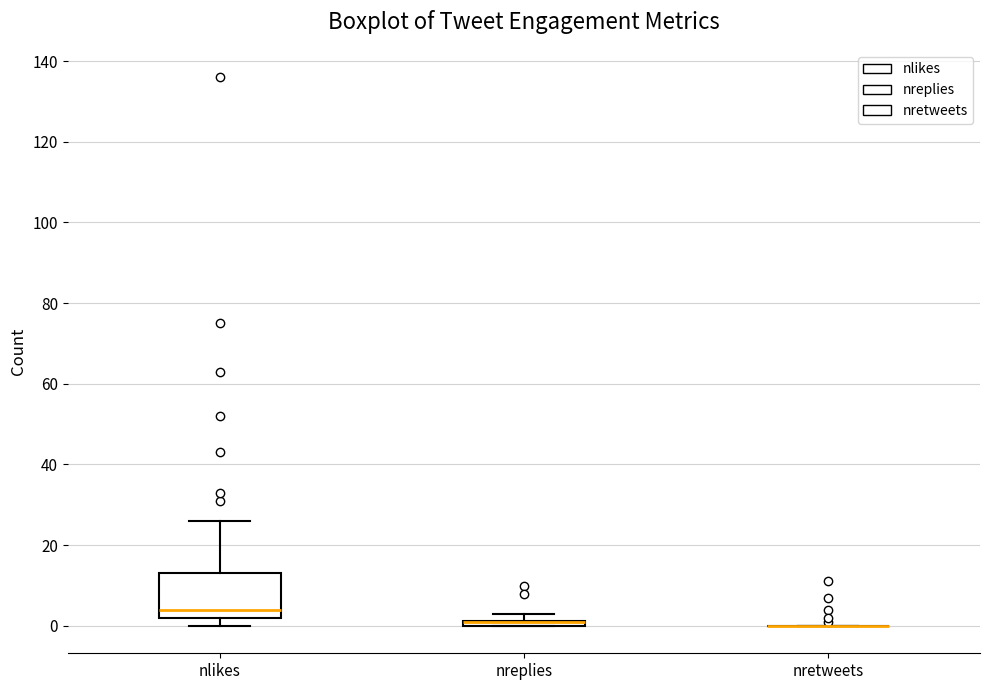

Where does the median line of the box for nlikes sit on the y-axis? The values are not printed on the chart, so give them approximately, as read against the axis.

4